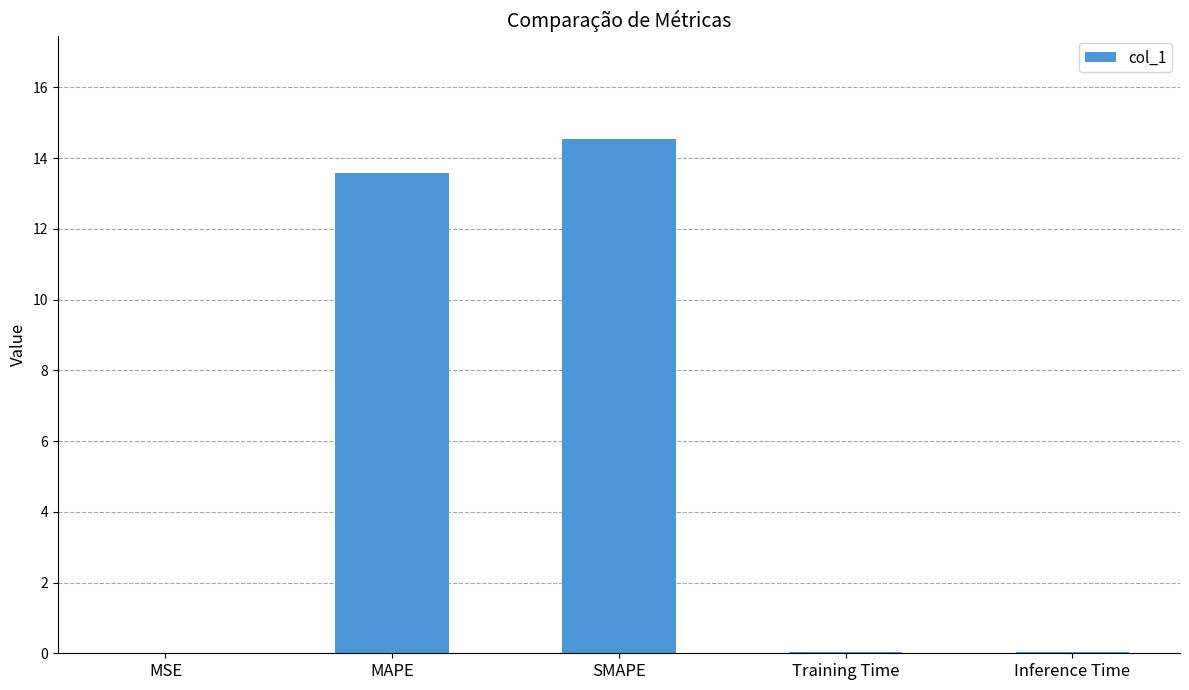

What is the difference between the values at MAPE and SMAPE?

1.0